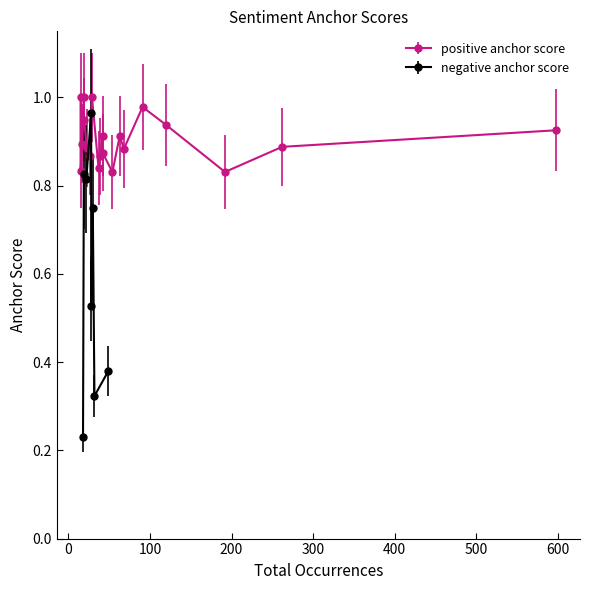

List the series in order of their peak value, highest first.

positive anchor score, negative anchor score